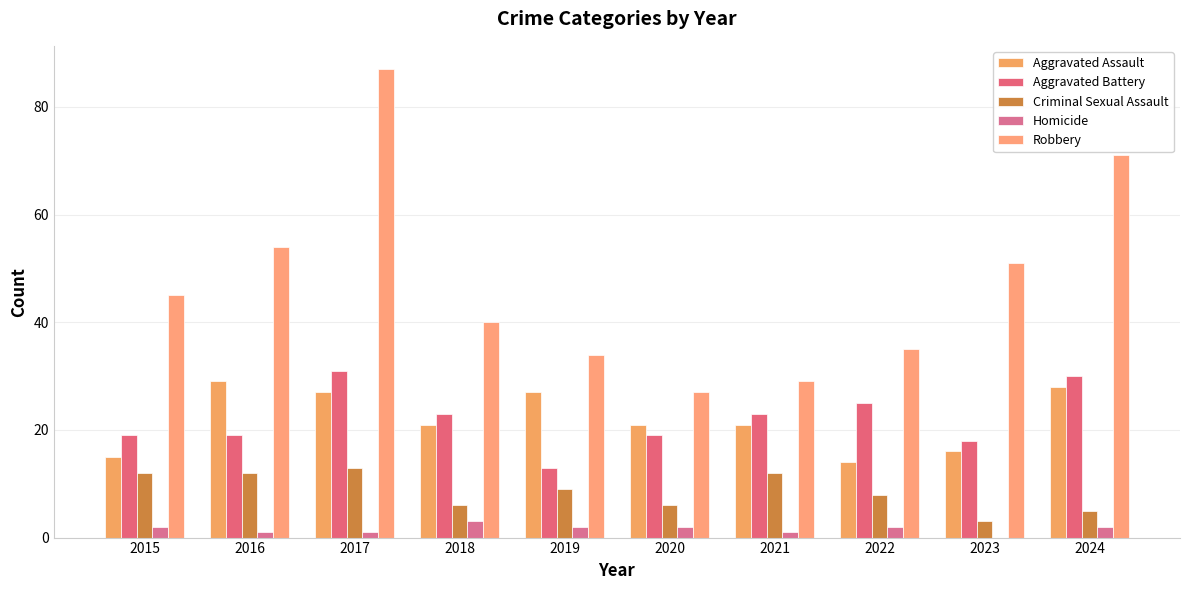

At which label does Criminal Sexual Assault first exceed 9?

2015